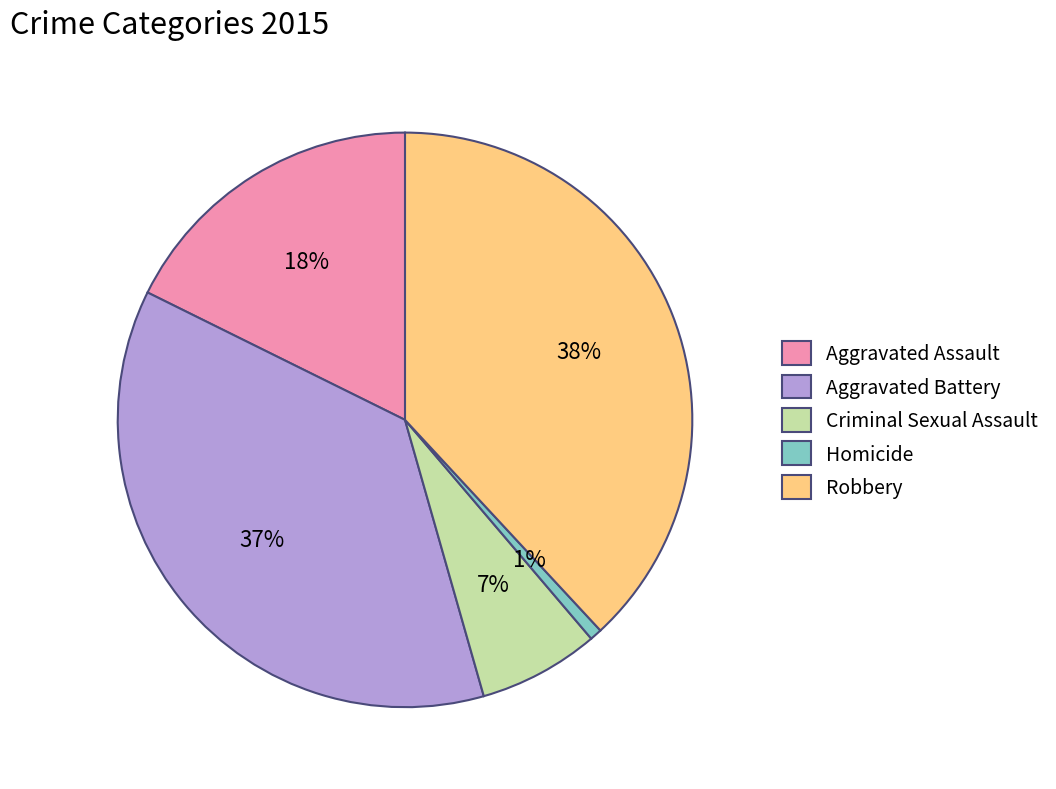

Rank the categories by value from lowest to highest.

Homicide, Criminal Sexual Assault, Aggravated Assault, Aggravated Battery, Robbery